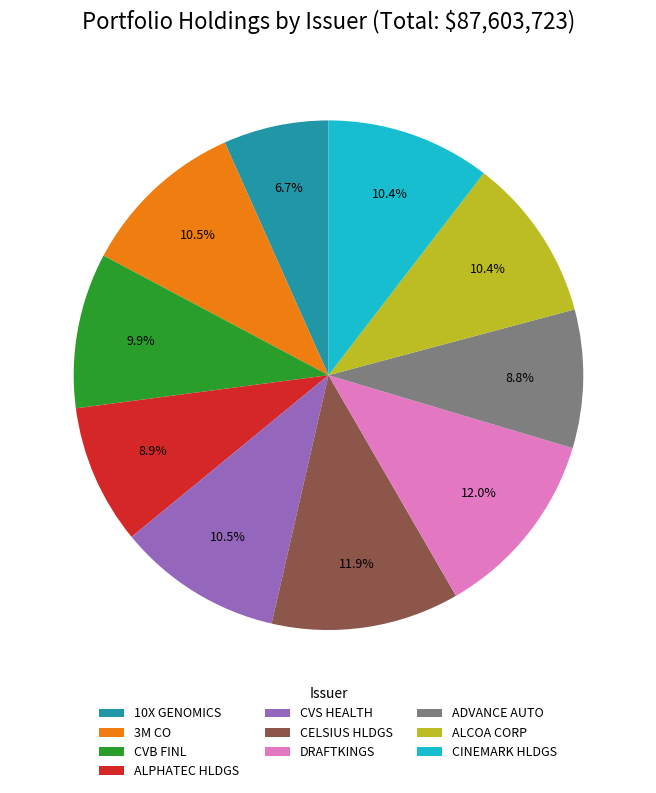

Is there any slice that represents more than half of the pie?

No